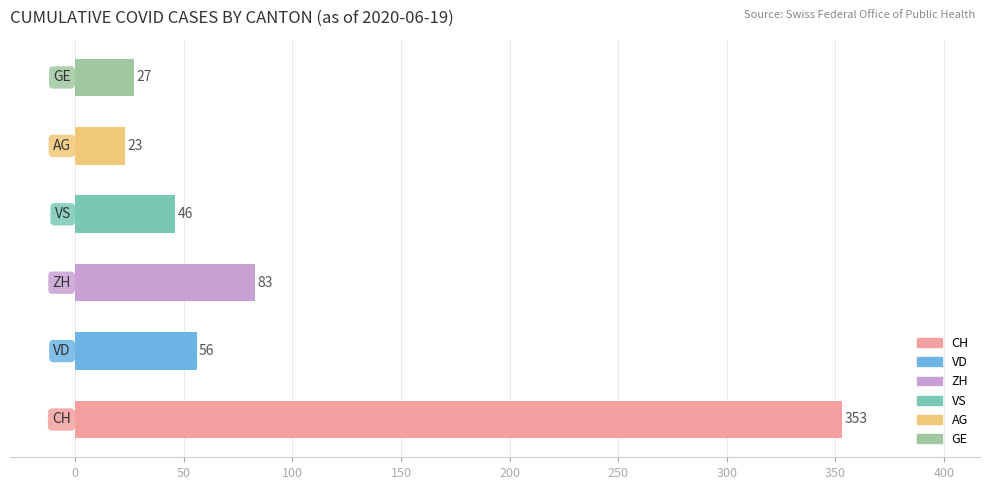

At 2020-06-18, list the series in order from smallest to largest.

AG, GE, VS, VD, ZH, CH